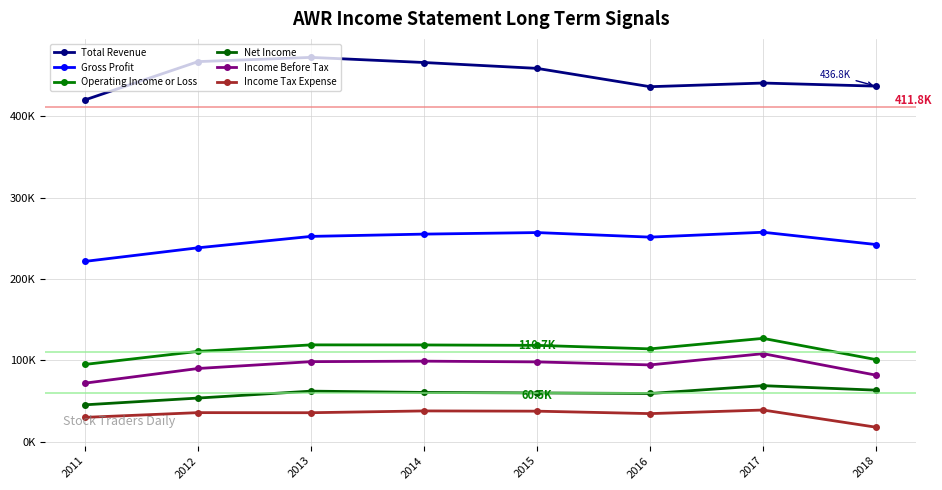

At which label does Income Before Tax reach its peak?

2017